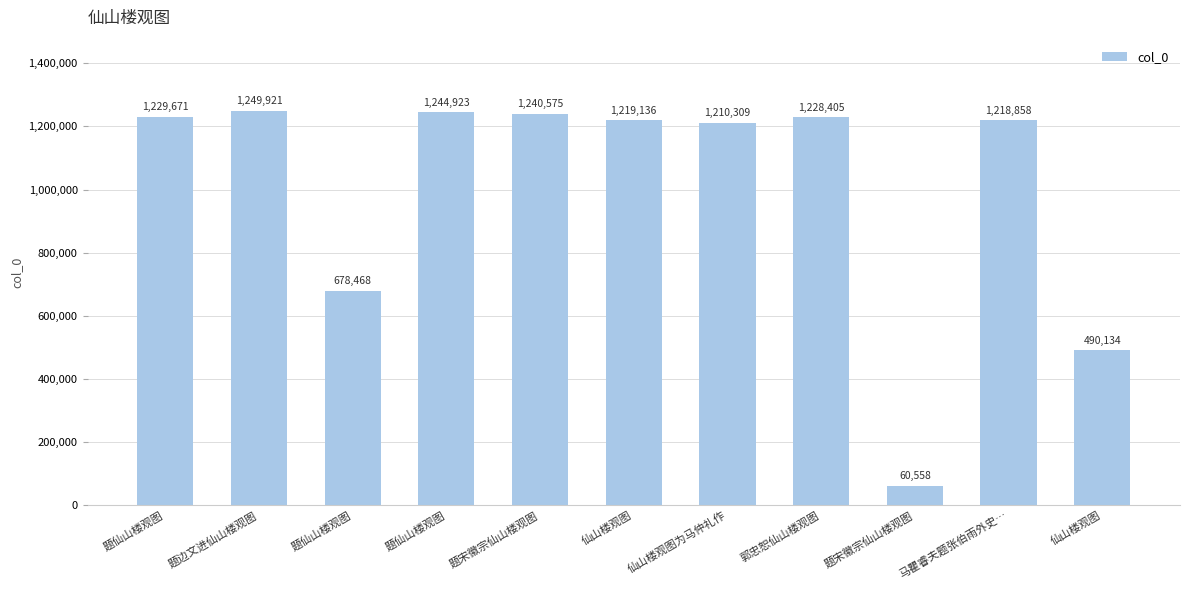

Which has a higher value, 马瞿睿夫题张伯雨外史… or 仙山楼观图为马仲礼作?

马瞿睿夫题张伯雨外史…